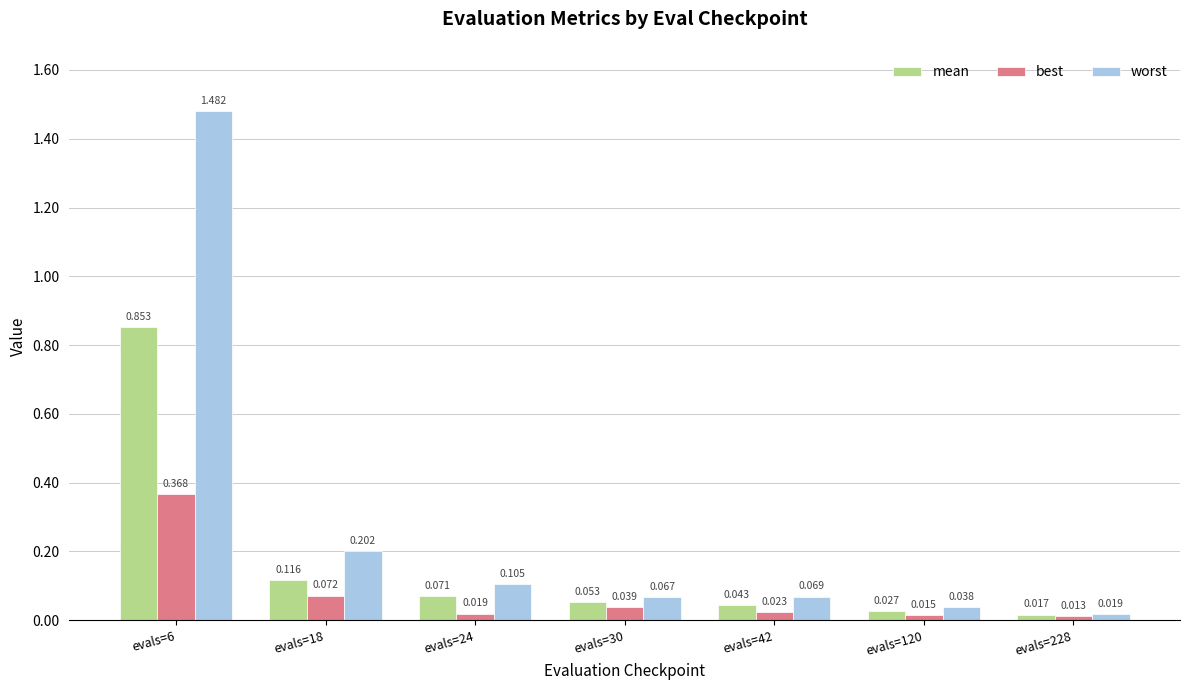

At which category is the sum across all series the highest?

evals=6